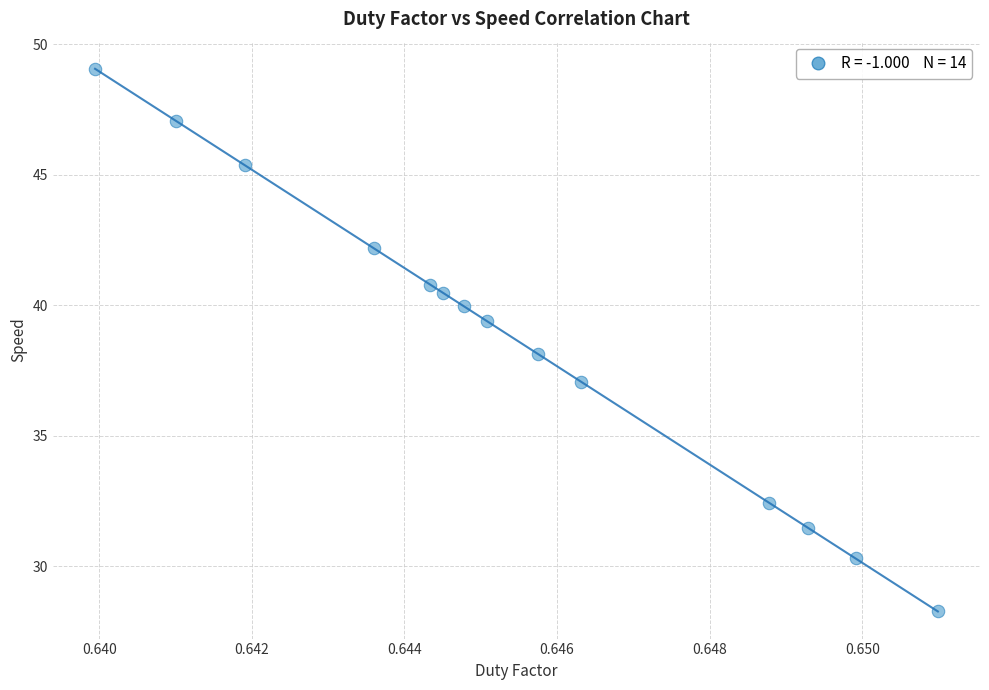

What is the range of Y values (max minus min)?

20.8